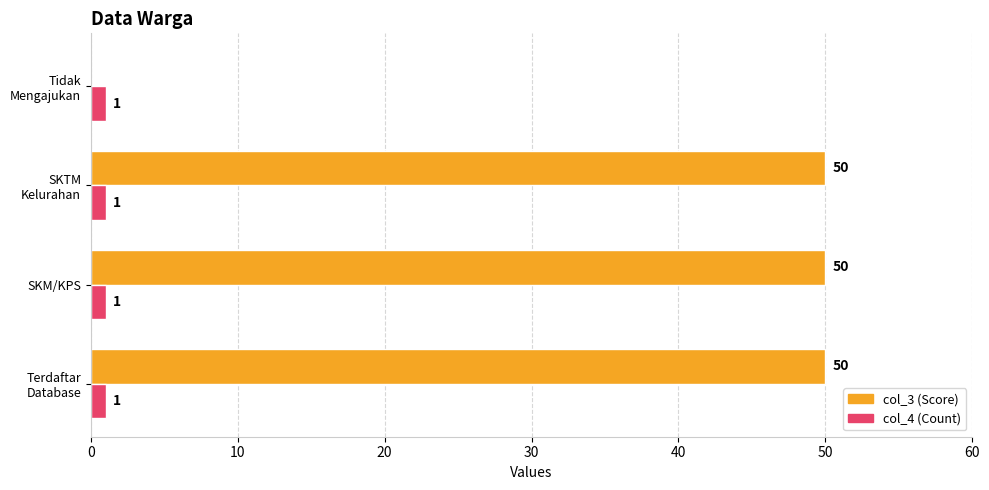

What is the maximum value shown in the chart?

50